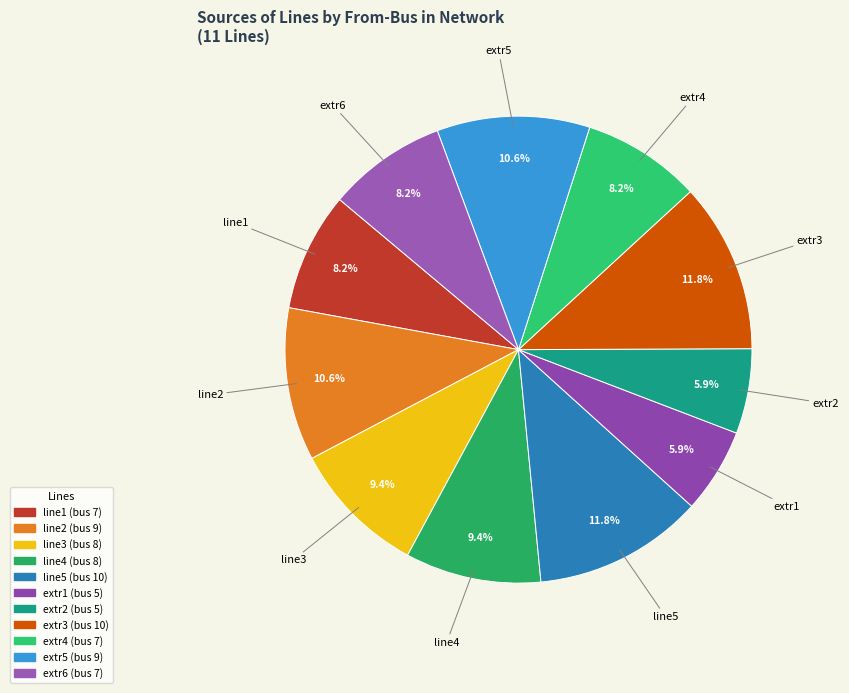

To the nearest percent, what portion does extr4 represent?

8%